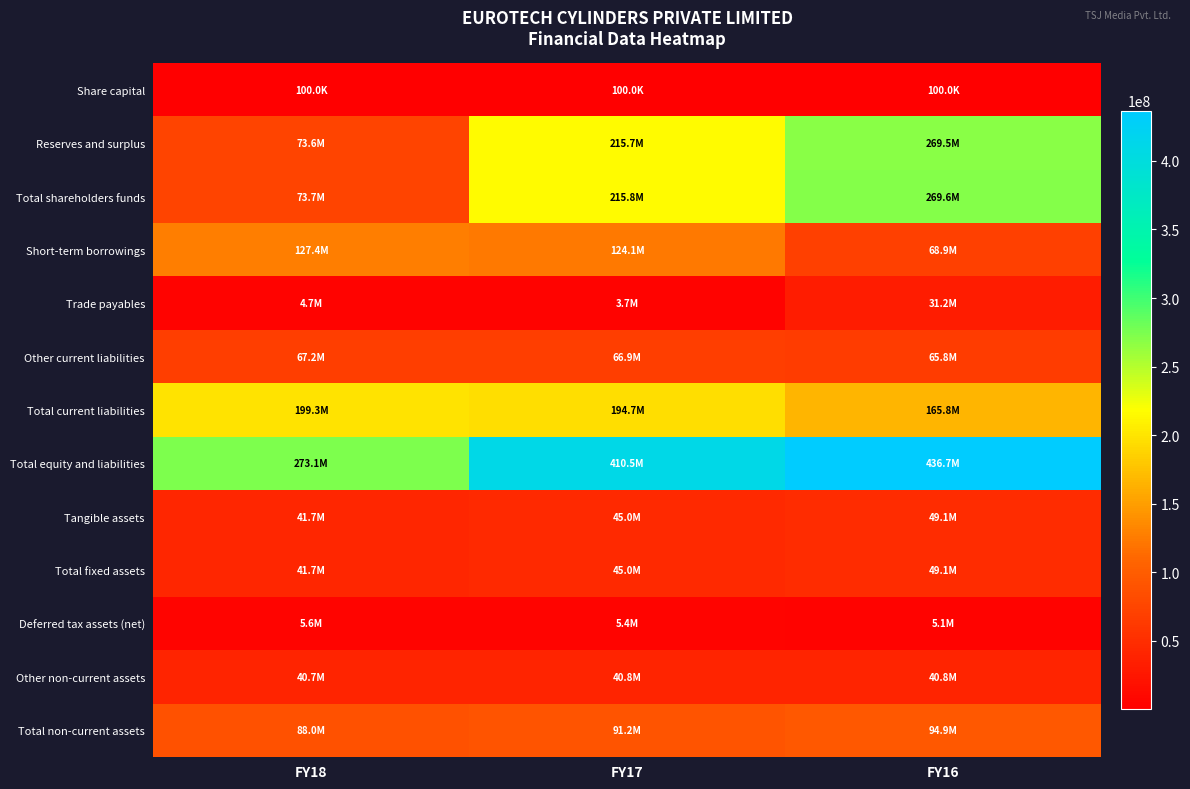

What is the minimum value shown in the chart?

100000